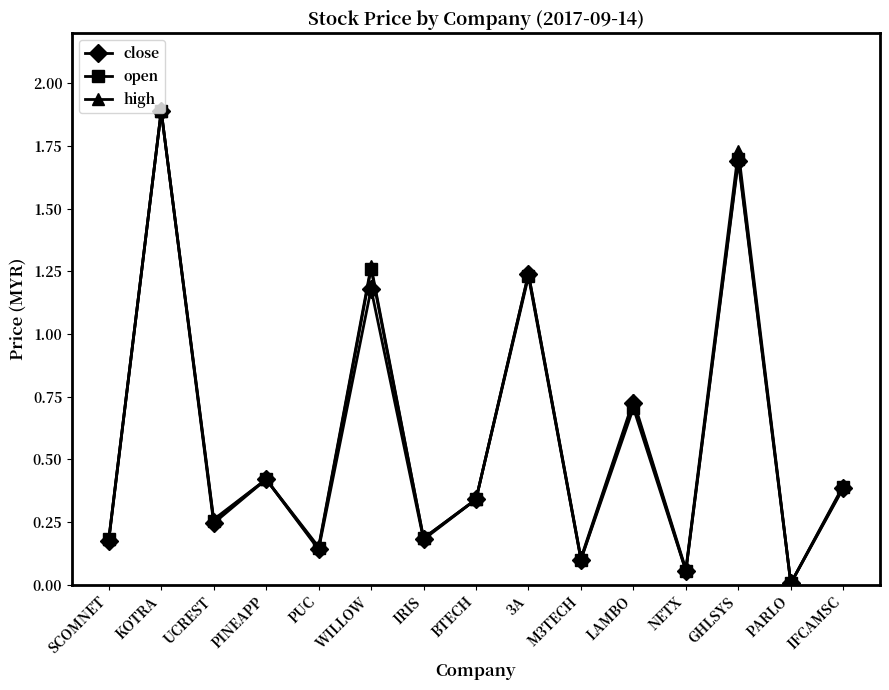

At which label does high reach its peak?

KOTRA